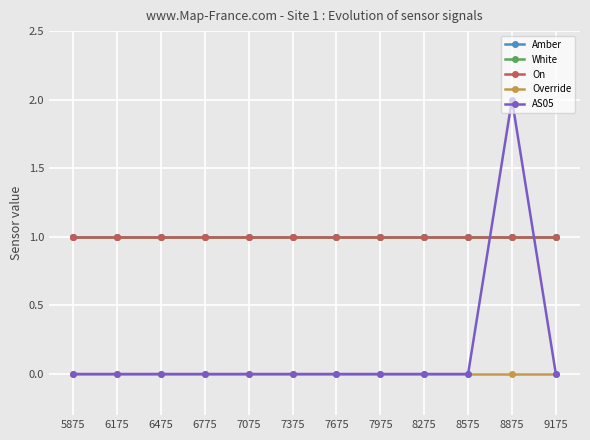

Does the chart have visible grid lines?

Yes